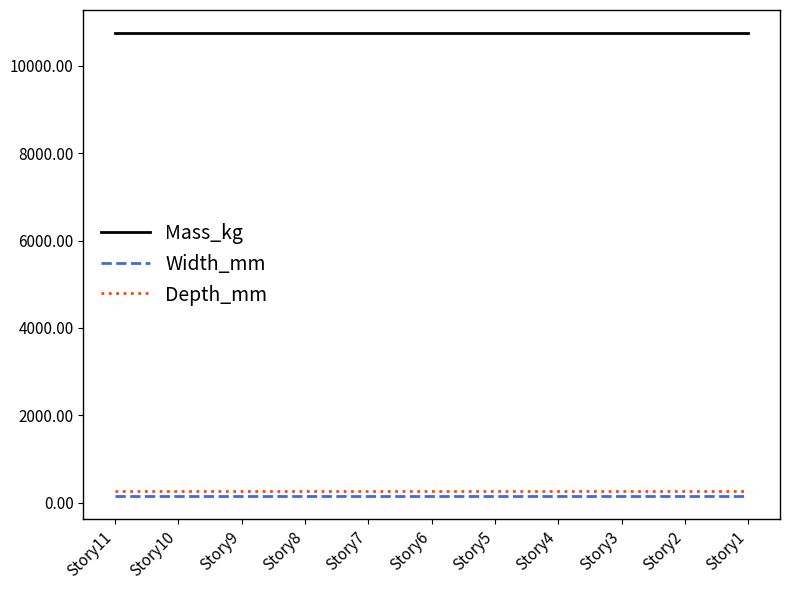

What are all the series names shown in the legend?

Mass_kg, Width_mm, Depth_mm